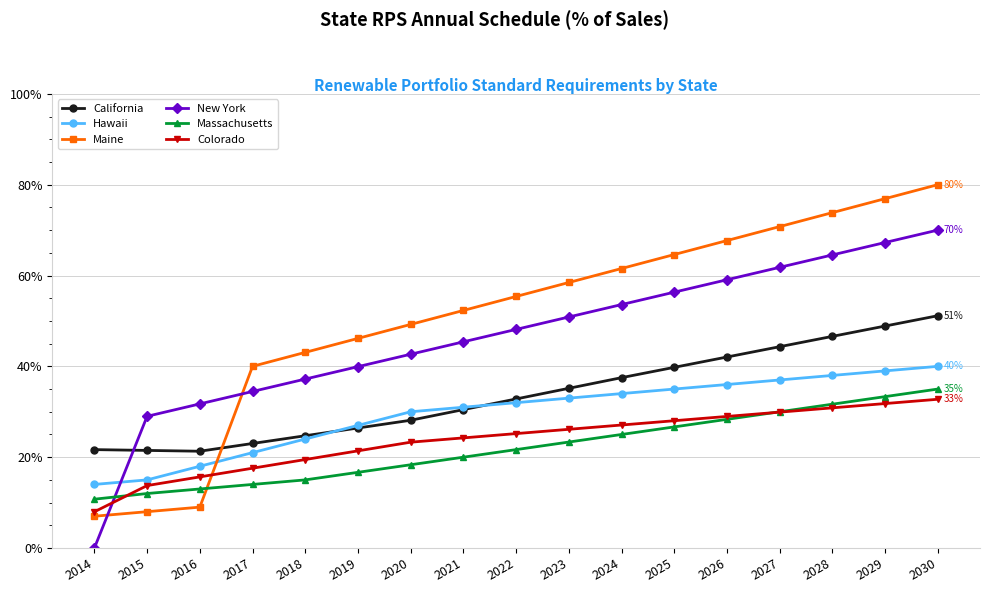

What are all the series names shown in the legend?

California, Hawaii, Maine, New York, Massachusetts, Colorado